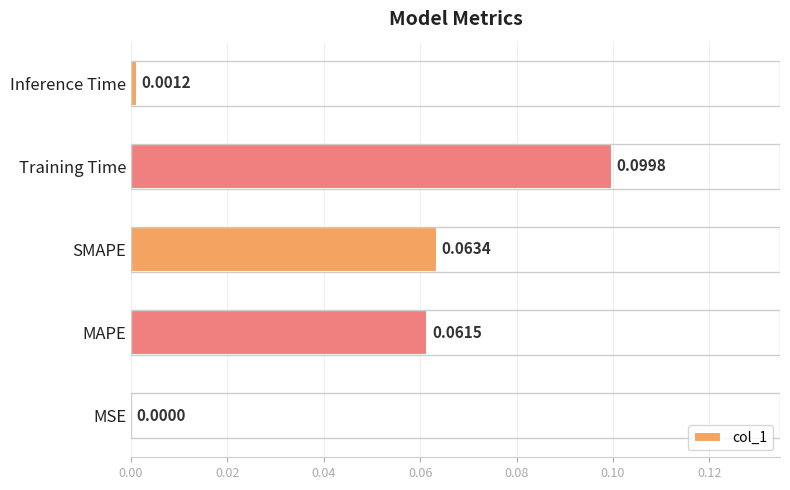

At which label is the value closest to 0?

MSE